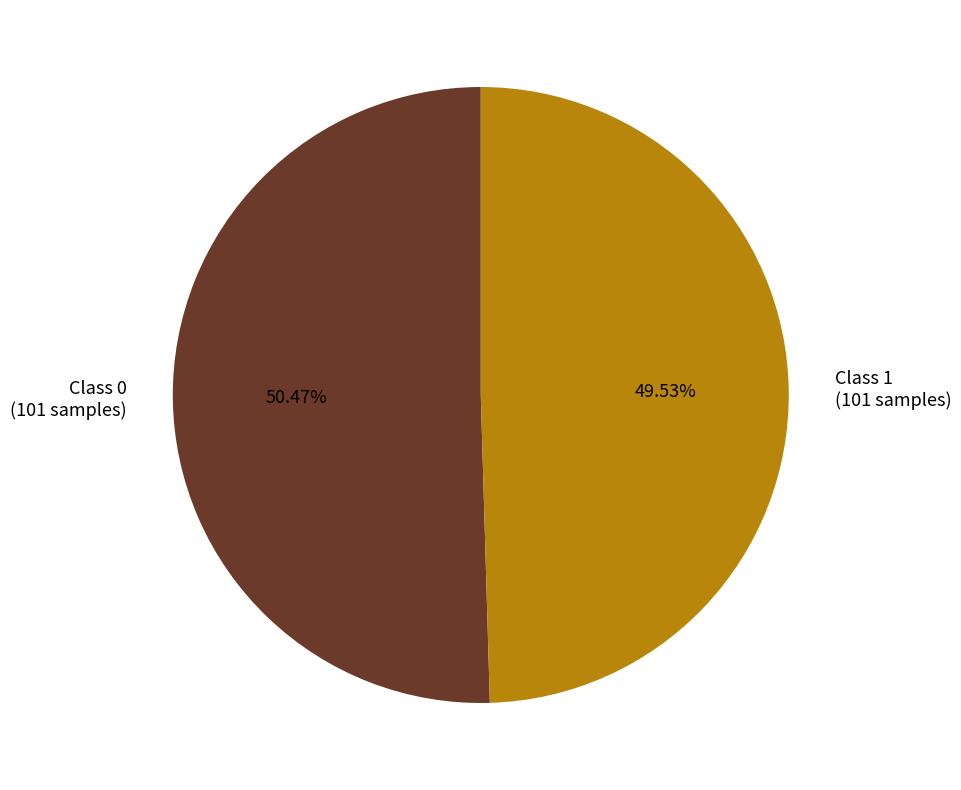

Count the number of slices in the pie.

2